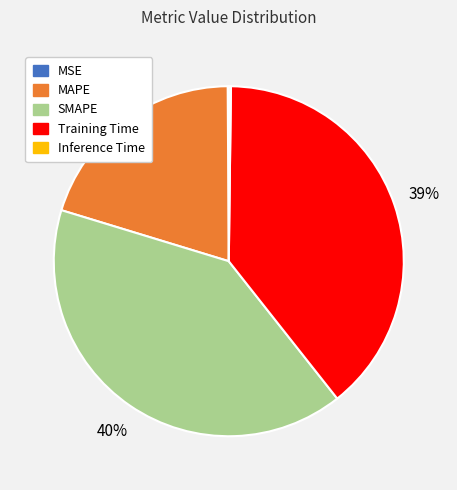

Does MAPE account for over 50% of the chart?

No